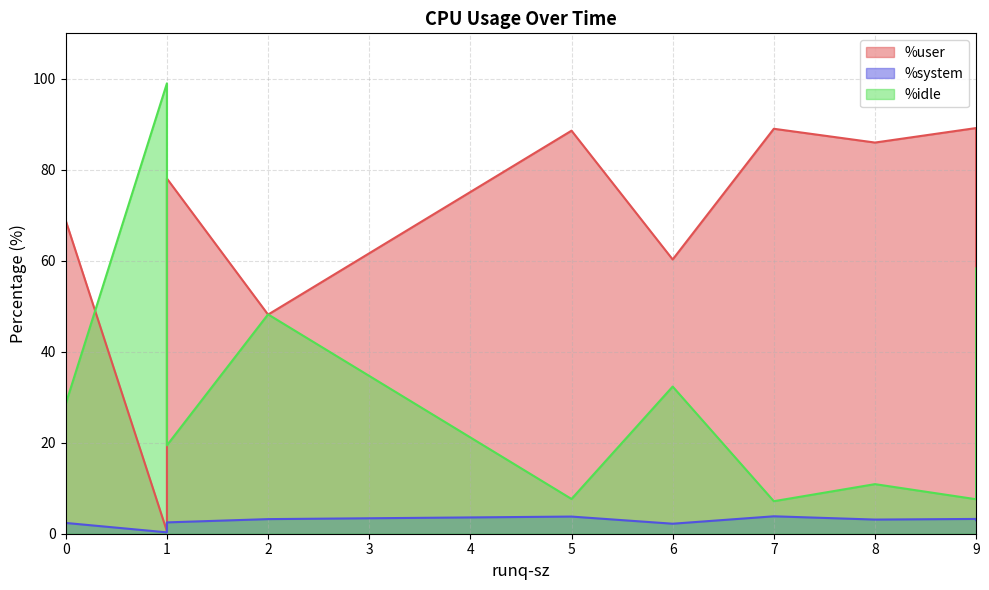

What is the maximum value for %user?

89.2